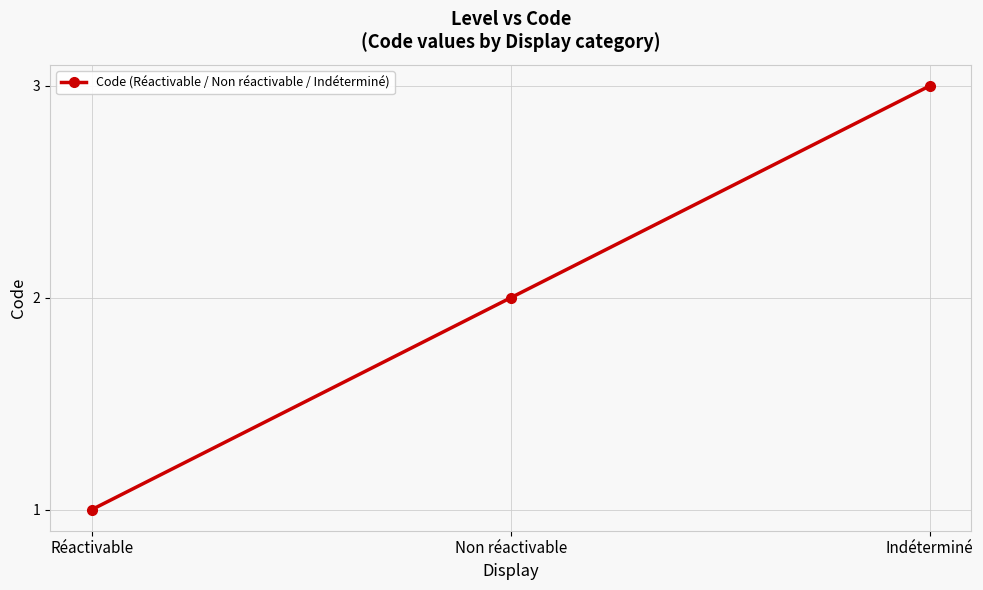

What is the difference between the maximum and minimum values?

2